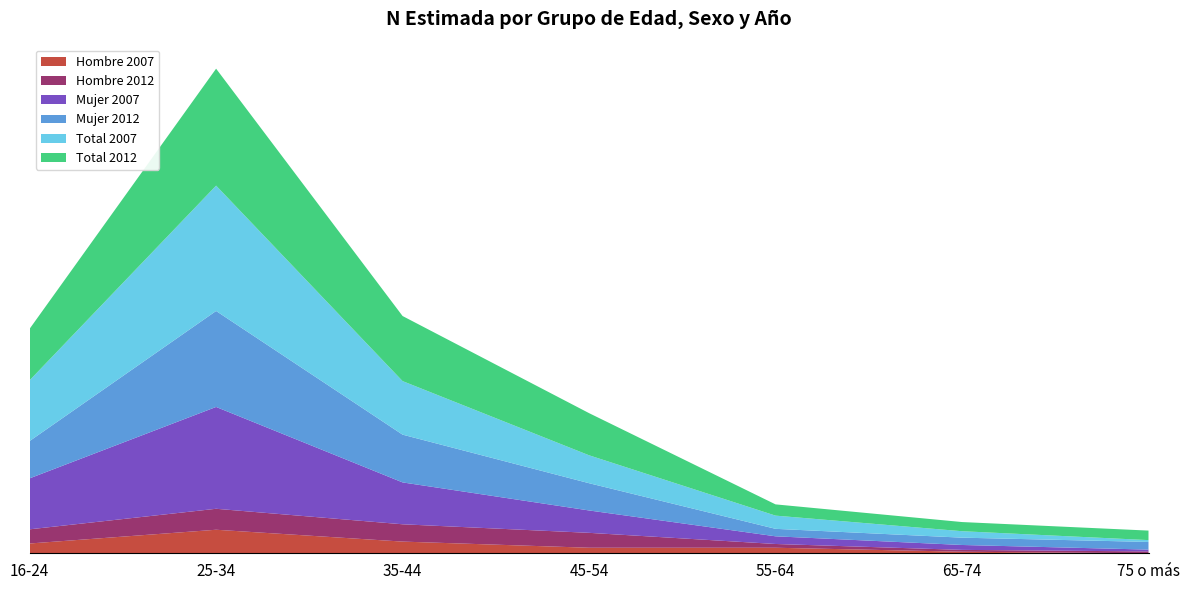

Reading left to right, what are all the values shown in this chart?

Hombre 2007: 16-24=11153	25-34=26830	35-44=13321	45-54=6314	55-64=6302	65-74=1775	75 o más=0
Hombre 2012: 16-24=16162	25-34=23910	35-44=19741	45-54=16994	55-64=4295	65-74=2098	75 o más=2101
Mujer 2007: 16-24=58119	25-34=116112	35-44=47745	45-54=25523	55-64=8753	65-74=5589	75 o más=2091
Mujer 2012: 16-24=42547	25-34=109424	35-44=54451	45-54=31064	55-64=8527	65-74=8344	75 o más=8742
Total 2007: 16-24=69271	25-34=142941	35-44=61067	45-54=31837	55-64=15055	65-74=7364	75 o más=2091
Total 2012: 16-24=58708	25-34=133333	35-44=74192	45-54=48058	55-64=12822	65-74=10442	75 o más=10843